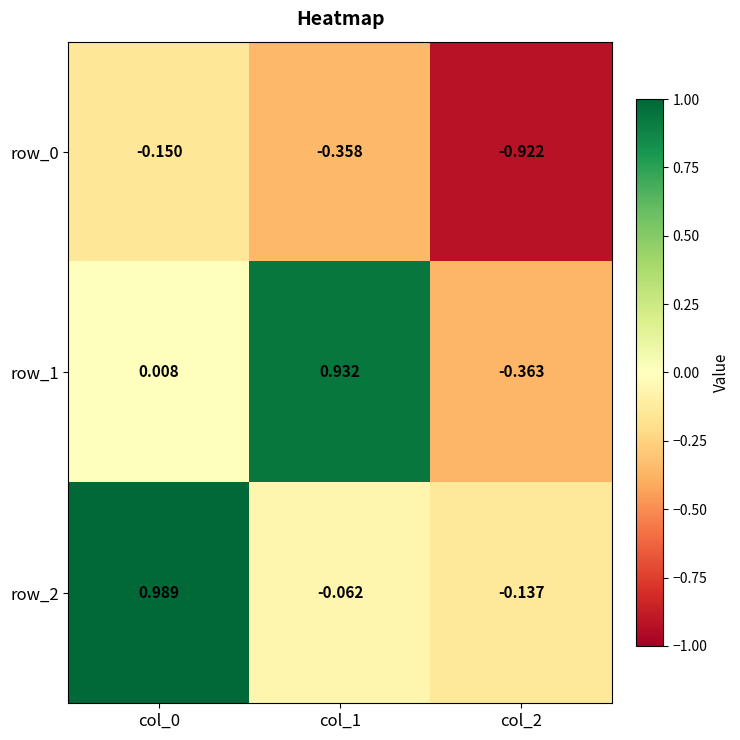

What is the spread (max minus min) of values at col_0?

1.1